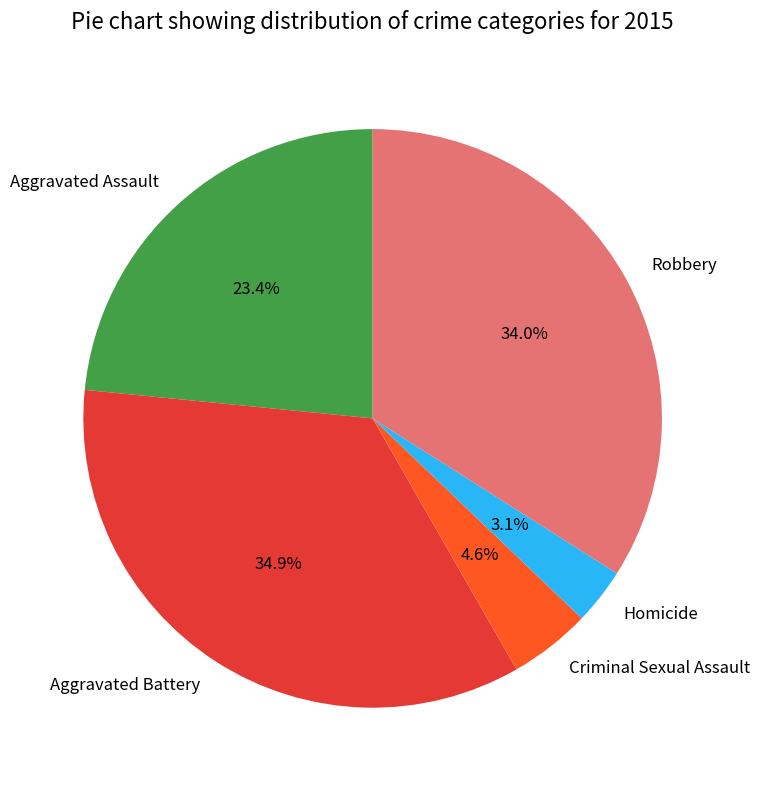

To the nearest percent, what is the average slice percentage?

20%